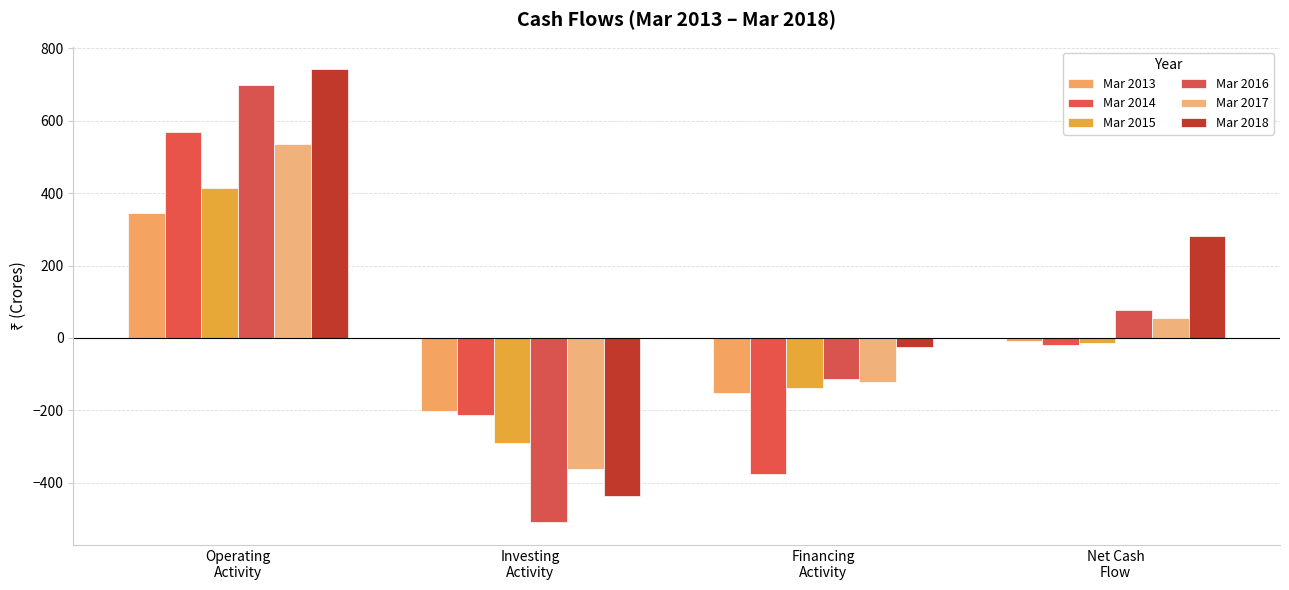

What is the sum of the Mar 2016 values at Financing
Activity and Operating
Activity?

584